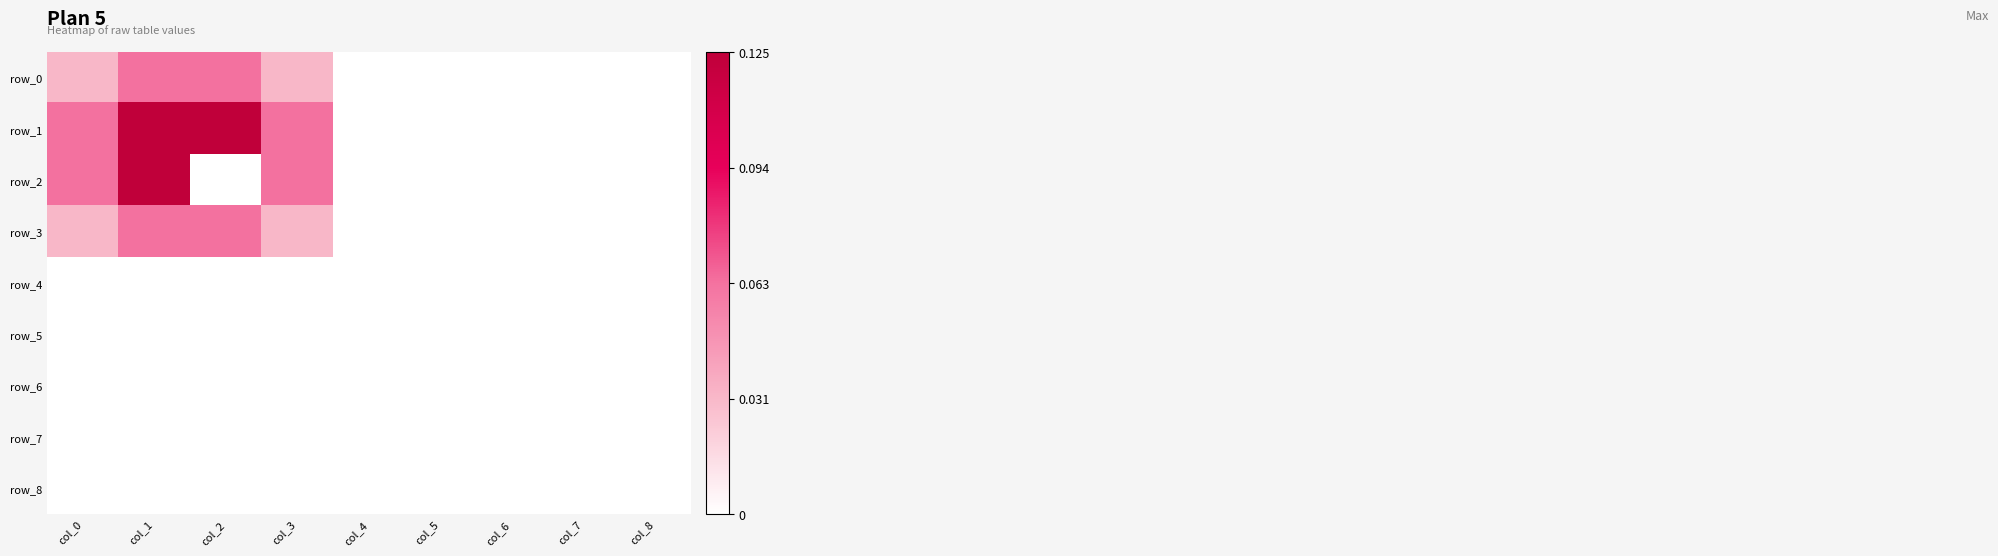

Rank the series at col_1 from highest to lowest value.

row_1, row_2, row_0, row_3, row_4, row_5, row_6, row_7, row_8